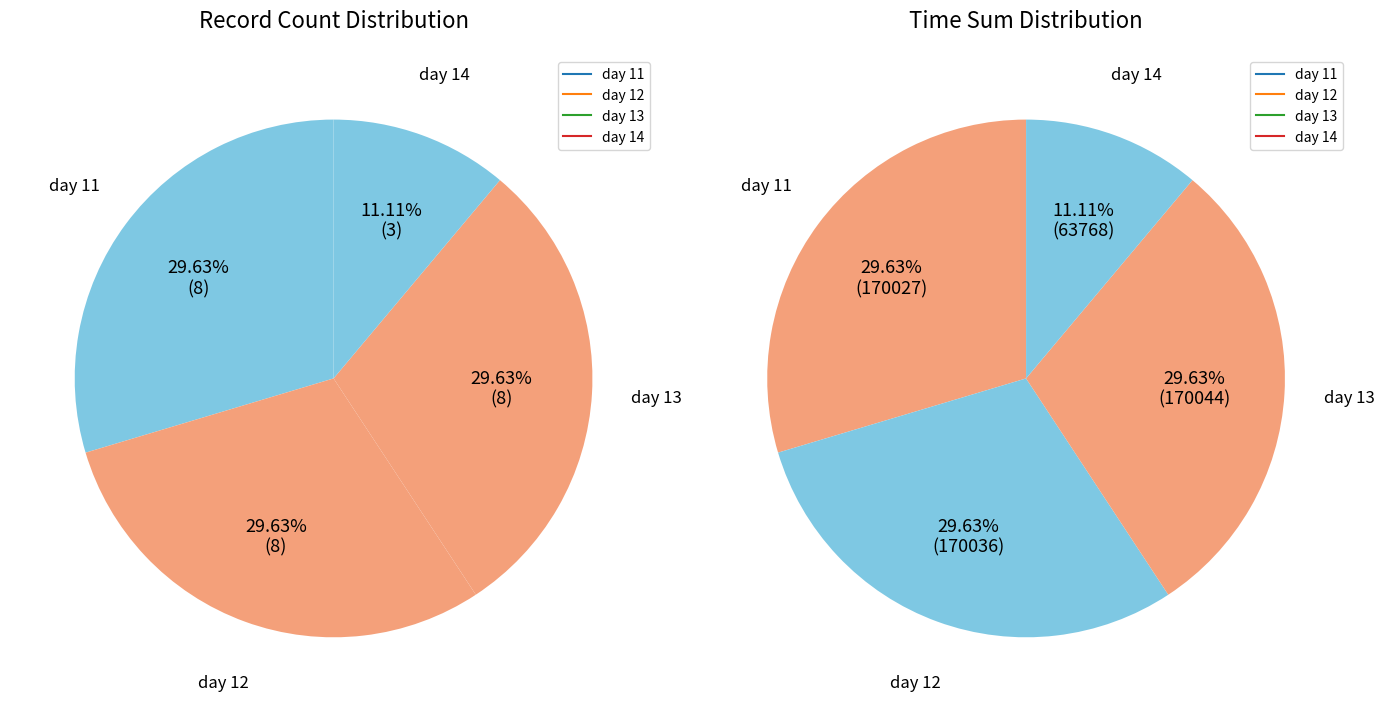

To the nearest percent, what portion does day 13 represent?

30%